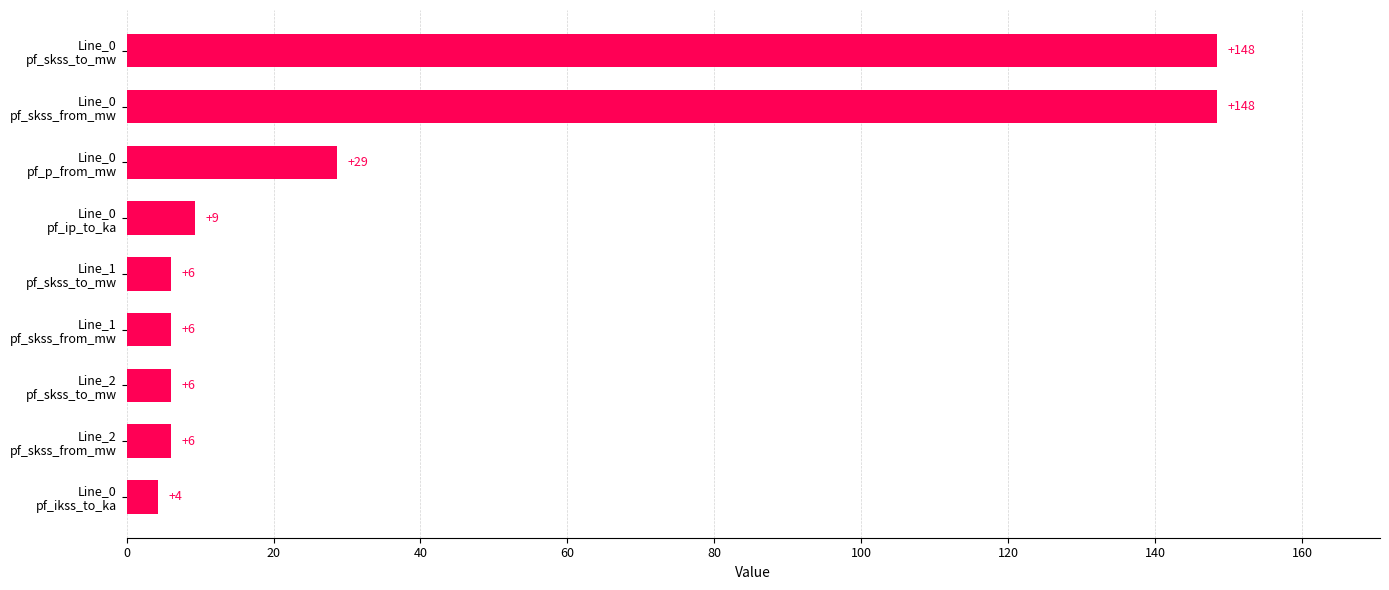

What is the minimum value shown in the chart?

4.3